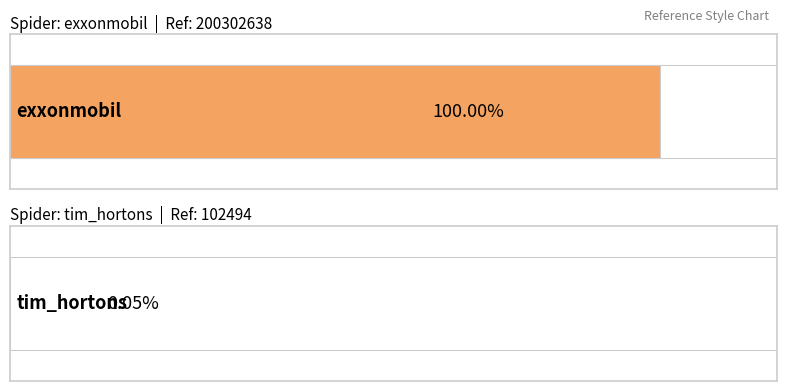

Rank the categories by value from lowest to highest.

tim_hortons, exxonmobil